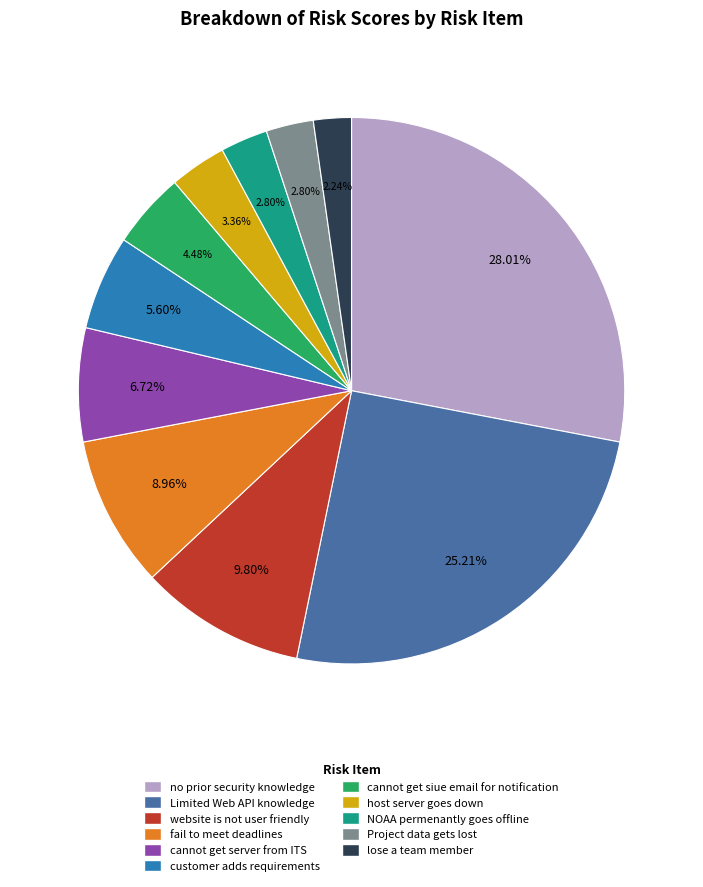

To the nearest percent, what is the difference between the fail to meet deadlines and NOAA permenantly goes offline slice percentages?

6%